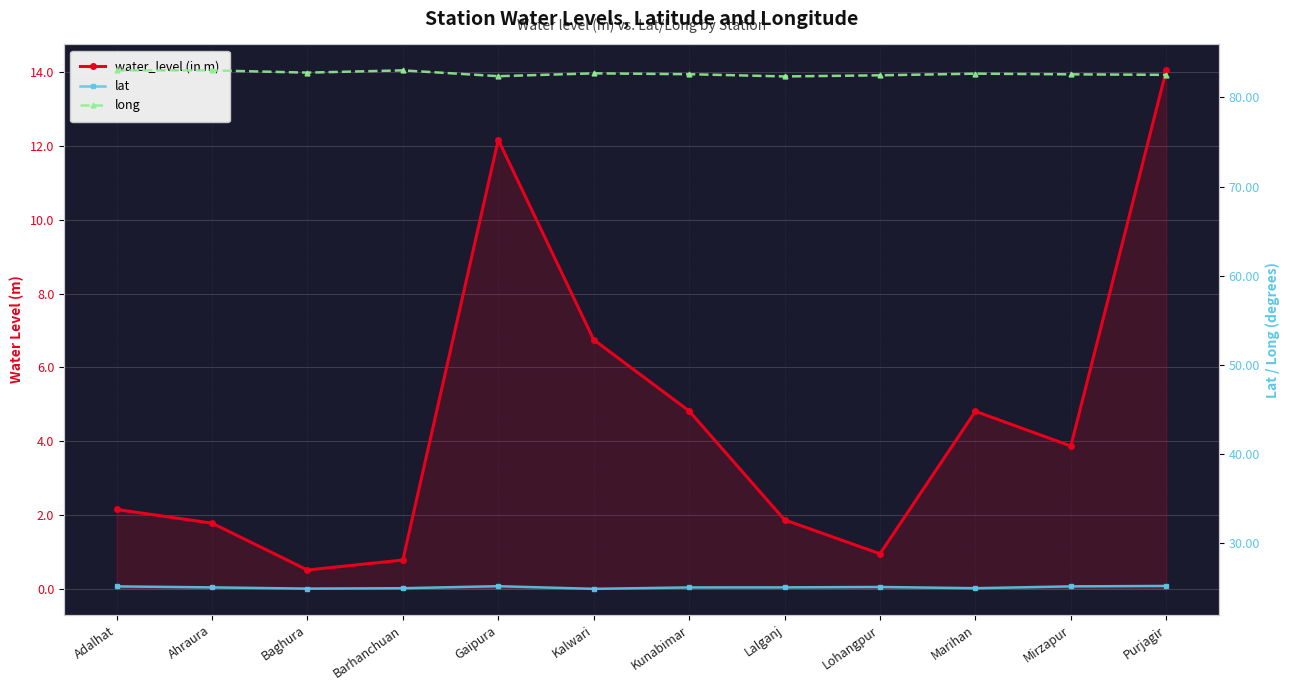

What is the maximum value shown in the chart?

83.0